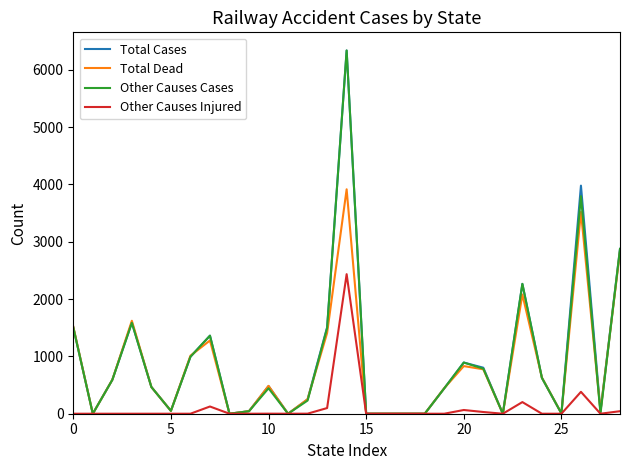

What are all the series names shown in the legend?

Total Cases, Total Dead, Other Causes Cases, Other Causes Injured